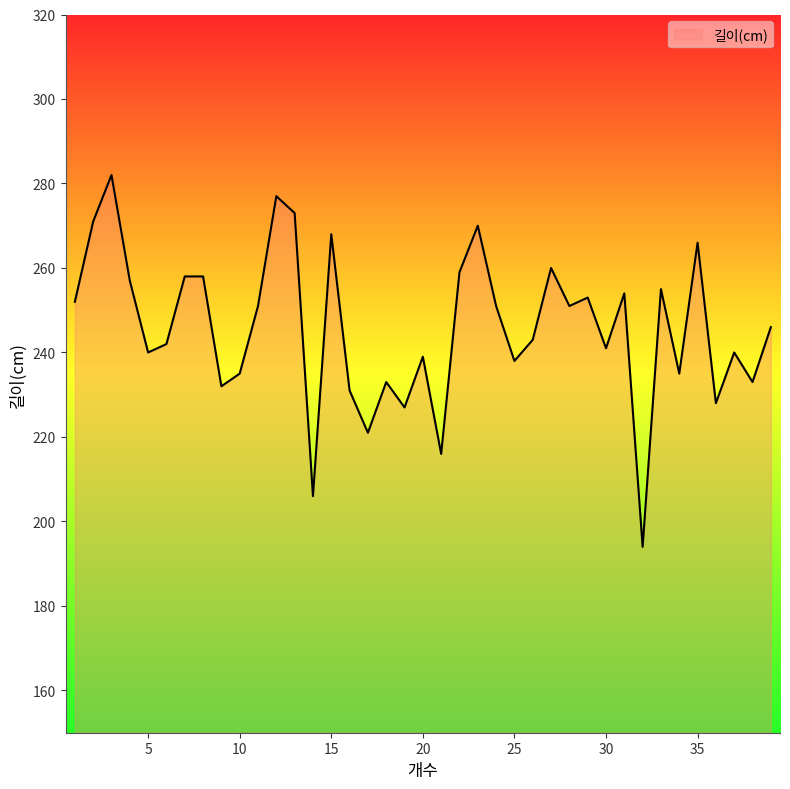

What is the maximum value shown in the chart?

282